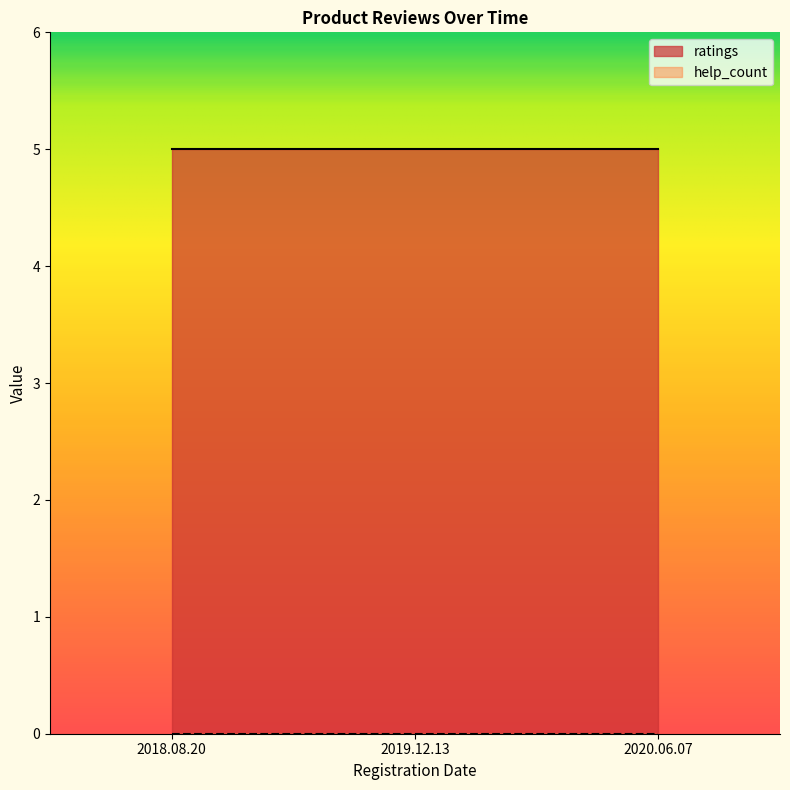

What is the difference between the highest and lowest values at 2020.06.07?

5